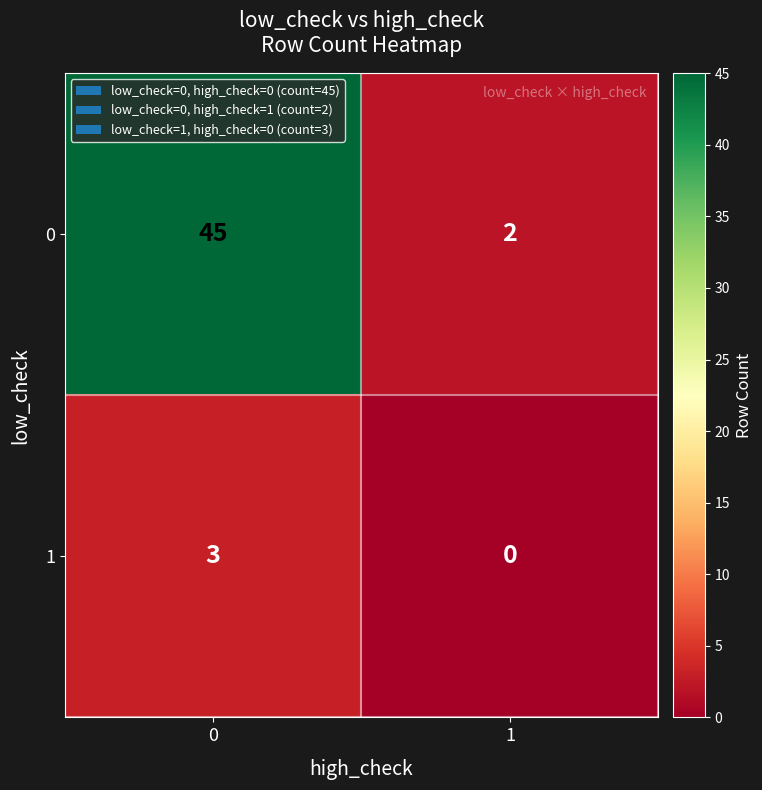

What is the maximum value for 0?

45